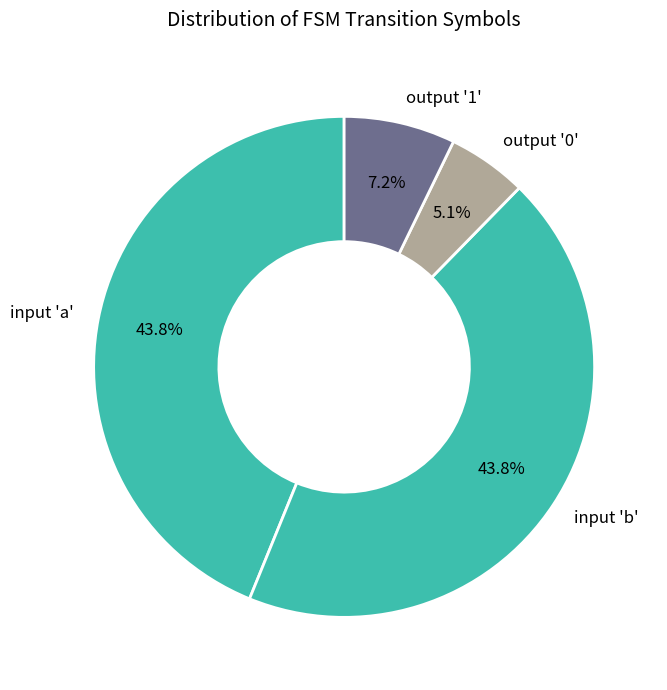

Count the number of slices in the pie.

4